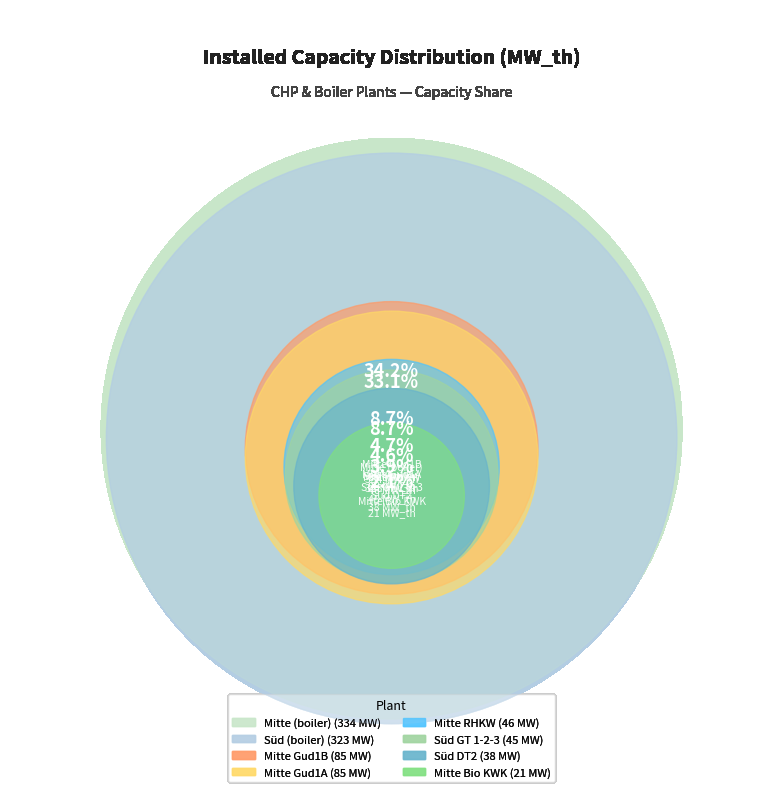

Is it true that Mitte Gud1B is 16% of the pie?

False